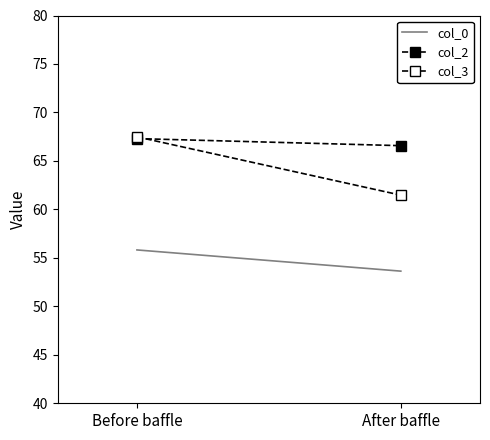

Reading right to left, transcribe all the data shown in this chart.

col_0: After baffle=53.6	Before baffle=55.8
col_2: After baffle=66.6	Before baffle=67.3
col_3: After baffle=61.5	Before baffle=67.5